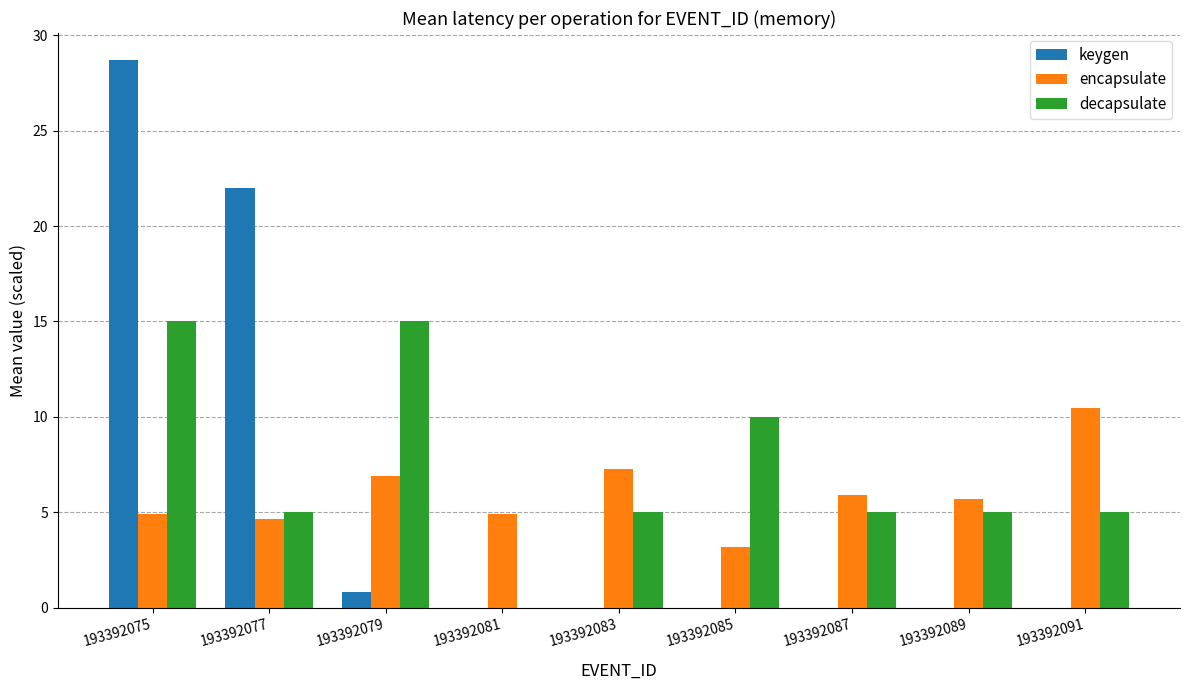

Are the bars horizontal?

No